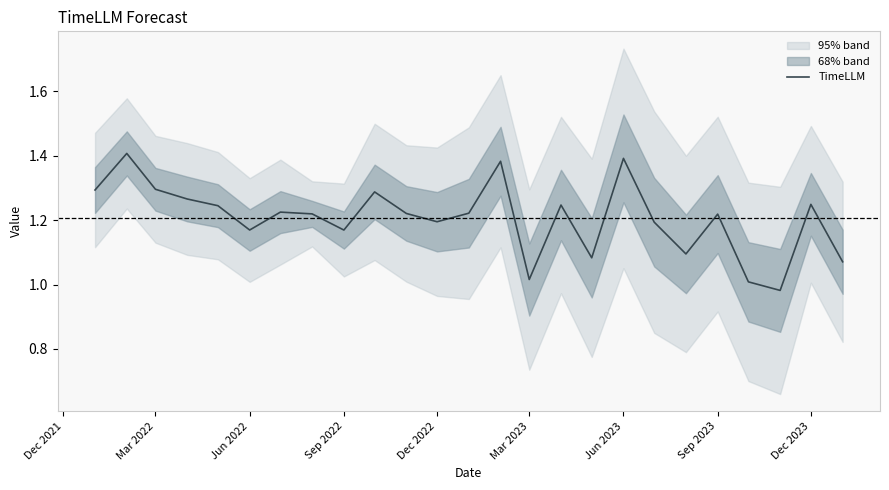

What is the average value?

1.2